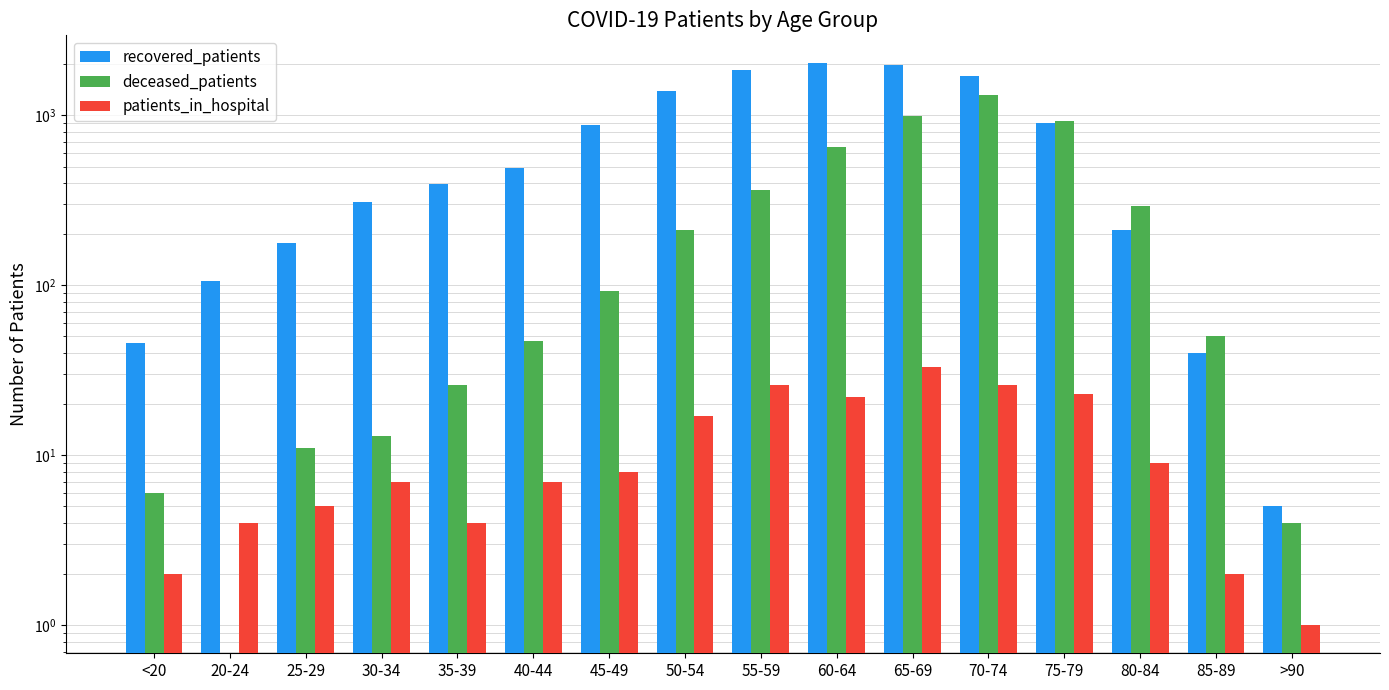

How many data points does each series have?

16